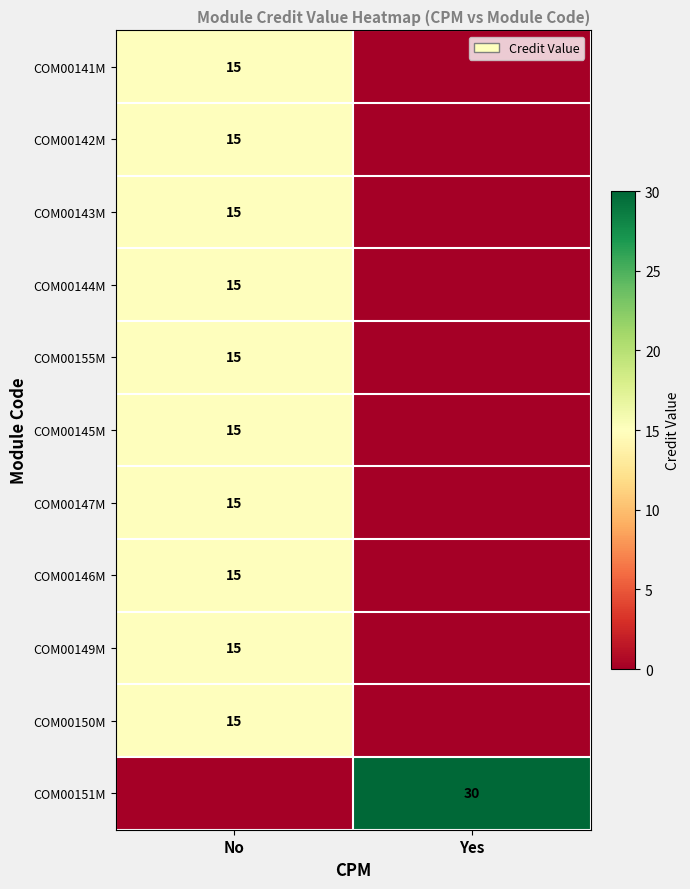

True or false: COM00151M has a value of 40 at Yes.

False